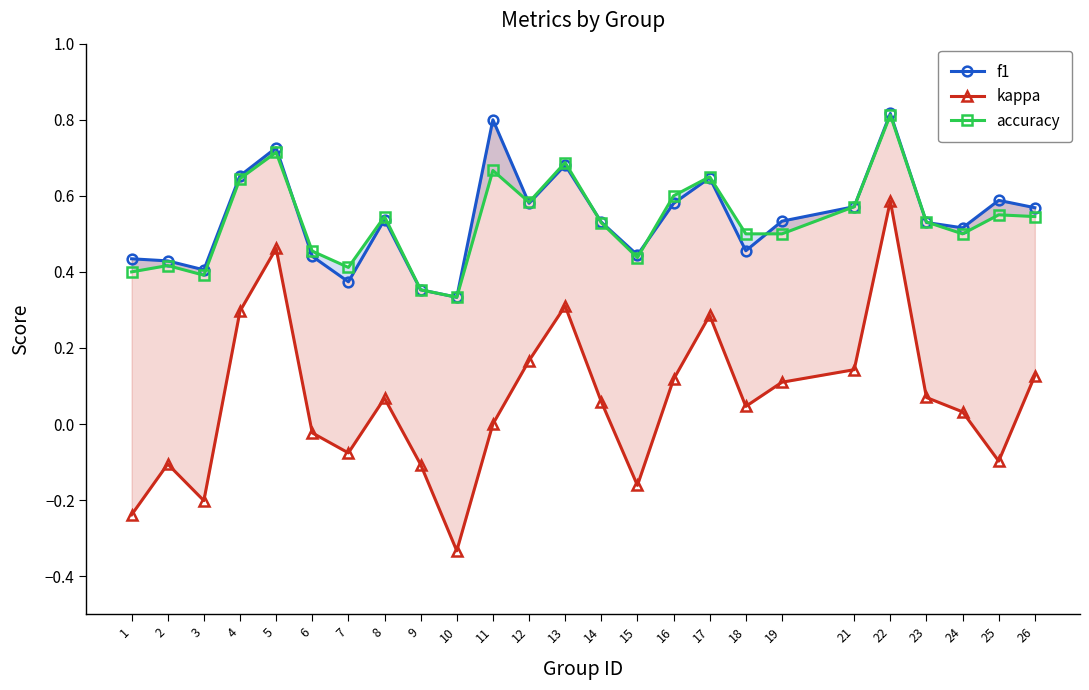

Reading right to left, list all the values displayed in this chart.

f1: 26=0.6	25=0.6	24=0.5	23=0.5	22=0.8	21=0.6	19=0.5	18=0.5	17=0.6	16=0.6	15=0.4	14=0.5	13=0.7	12=0.6	11=0.8	10=0.3	9=0.4	8=0.5	7=0.4	6=0.4	5=0.7	4=0.7	3=0.4	2=0.4	1=0.4
kappa: 26=0.1	25=-0.1	24=0.0	23=0.1	22=0.6	21=0.1	19=0.1	18=0.0	17=0.3	16=0.1	15=-0.2	14=0.1	13=0.3	12=0.2	11=0.0	10=-0.3	9=-0.1	8=0.1	7=-0.1	6=-0.0	5=0.5	4=0.3	3=-0.2	2=-0.1	1=-0.2
accuracy: 26=0.5	25=0.6	24=0.5	23=0.5	22=0.8	21=0.6	19=0.5	18=0.5	17=0.7	16=0.6	15=0.4	14=0.5	13=0.7	12=0.6	11=0.7	10=0.3	9=0.4	8=0.5	7=0.4	6=0.5	5=0.7	4=0.6	3=0.4	2=0.4	1=0.4